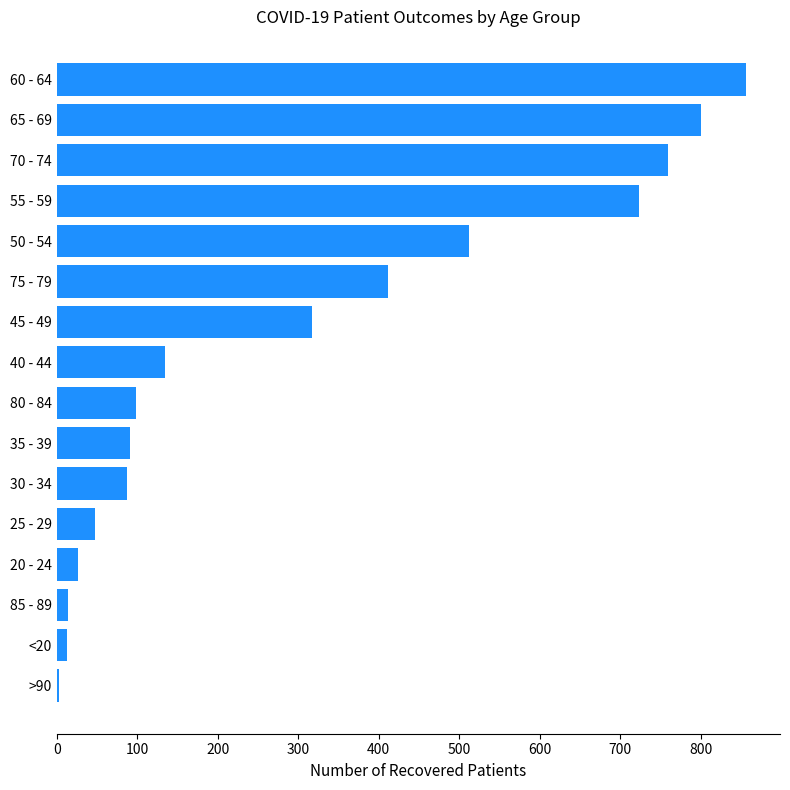

What is the average value?

306